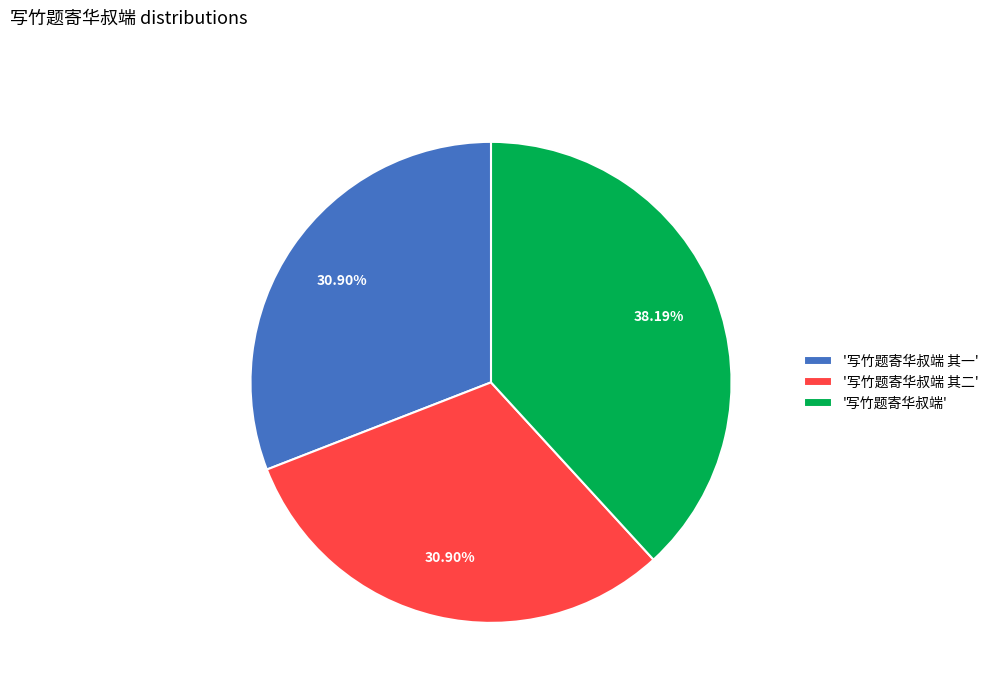

Do '写竹题寄华叔端 其一' and '写竹题寄华叔端 其二' together represent more than half of the pie?

Yes